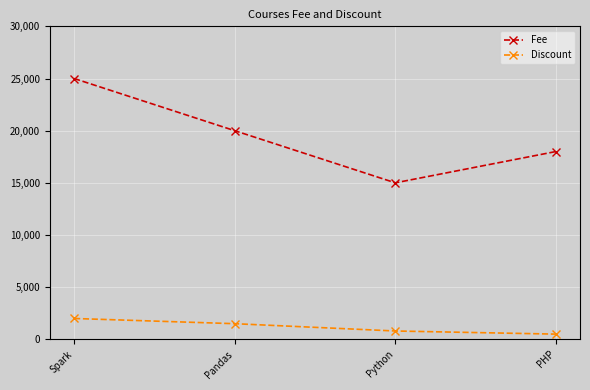

Rank the series by their average value, from lowest to highest.

Discount, Fee